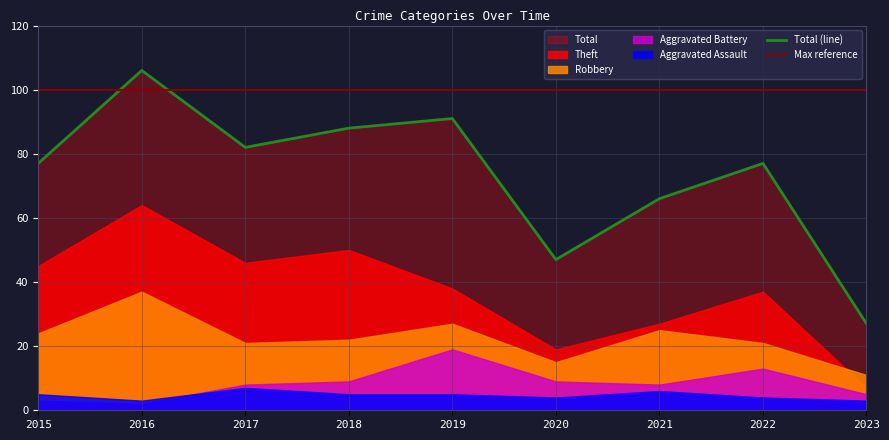

In Aggravated Assault, how many points are higher than both neighbors (excluding endpoints)?

2